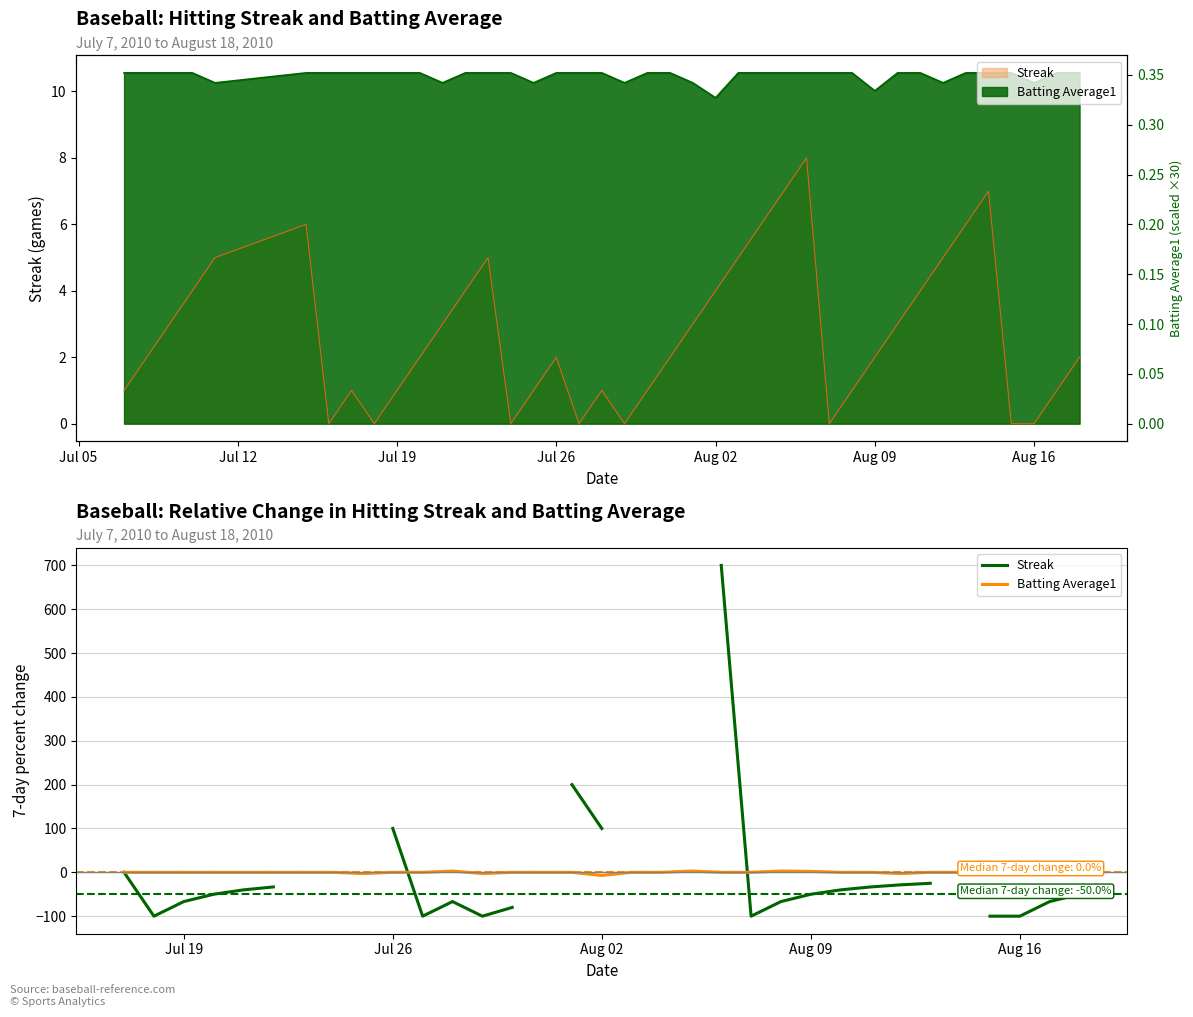

Count the Streak values in the range -100 to -28.

20